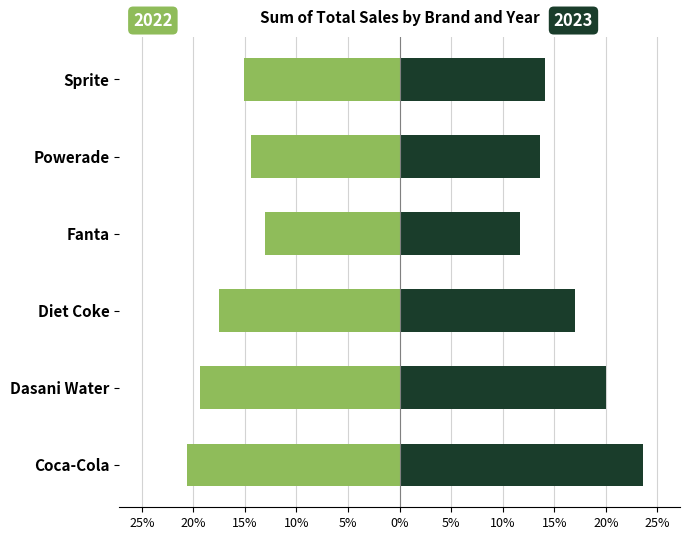

The value of 2022 at Coca-Cola is -20.6. True or false?

True